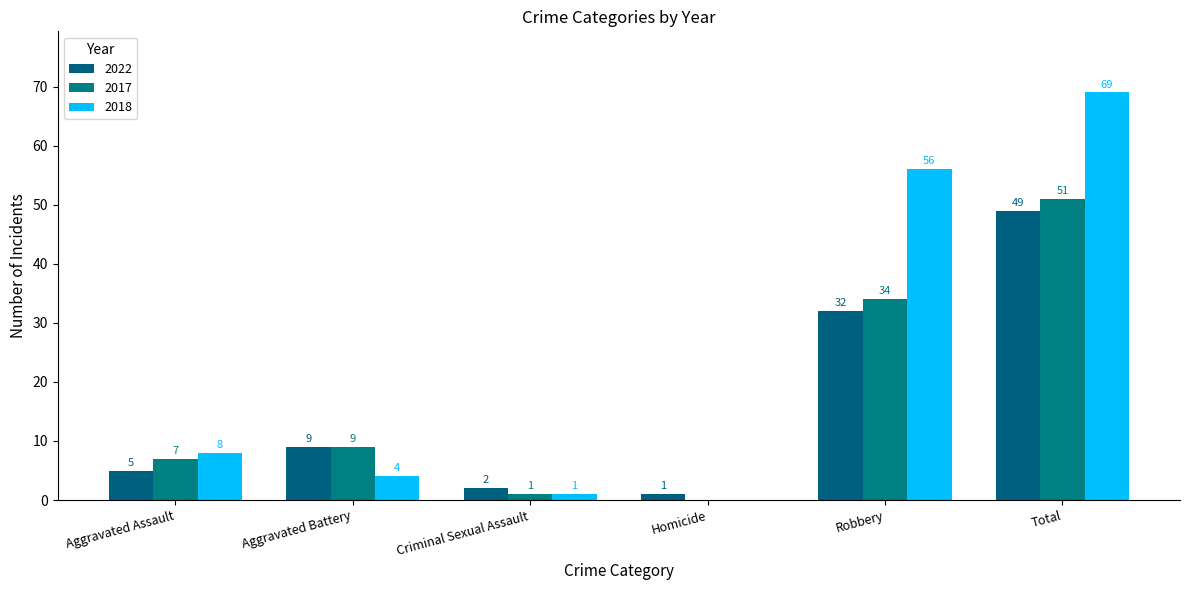

The value of 2017 at Homicide is 0. True or false?

True